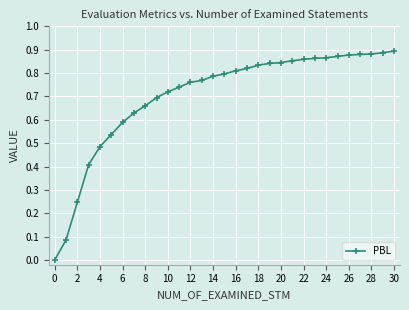

What is the sum of all values?

21.8